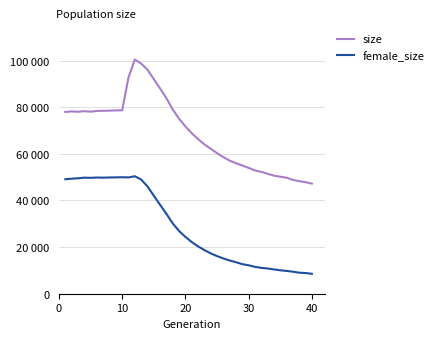

Is this an area chart (filled region under the line)?

No